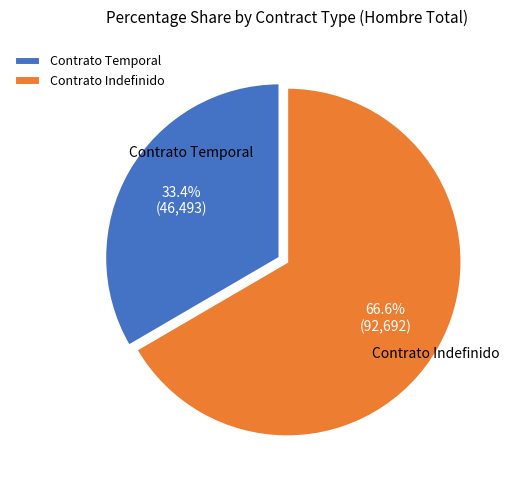

To the nearest percent, what is the difference between the largest and smallest slice percentages?

33%